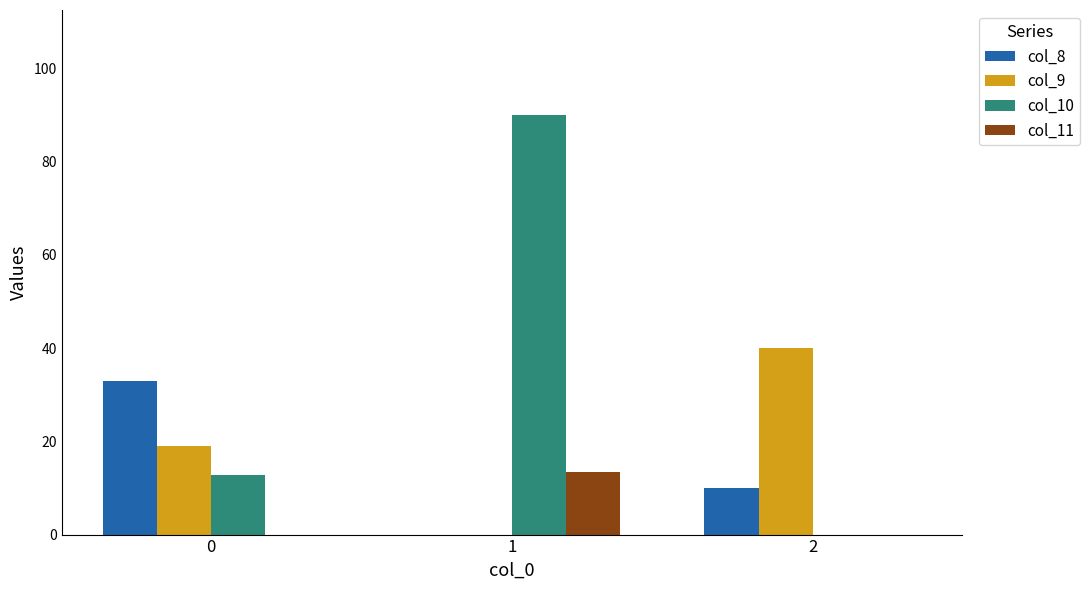

Is it true that col_10 equals 20.0 at 0?

False